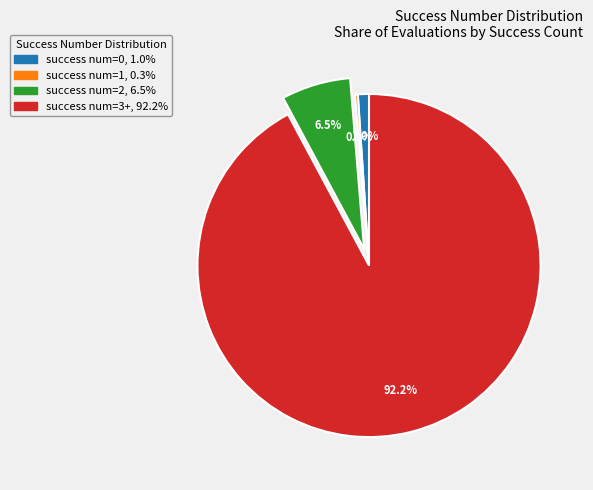

Does any single category account for the majority?

Yes